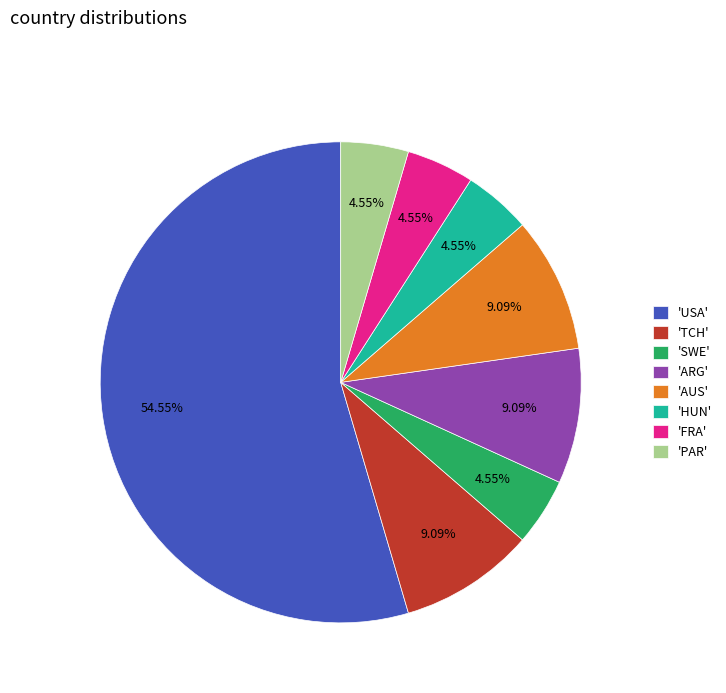

Is 'USA' the majority of the pie?

Yes